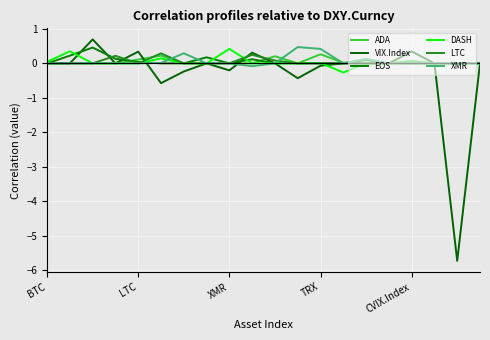

How many lines are shown in the chart?

6